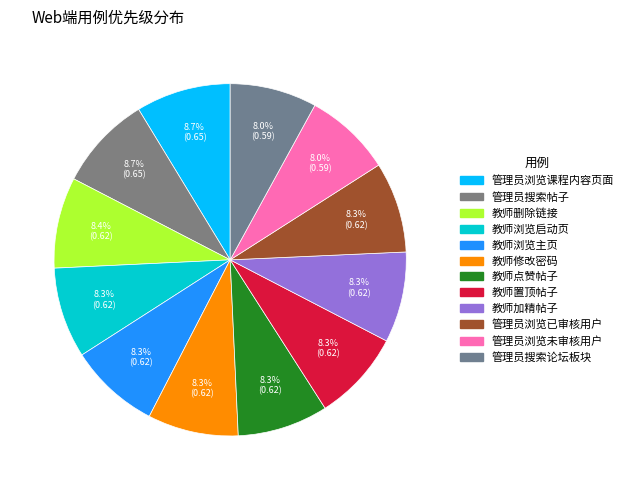

How many slices are in this pie chart?

12